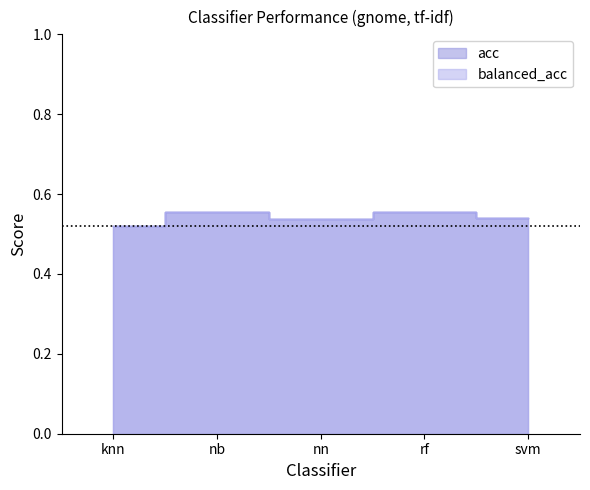

True or false: balanced_acc and acc intersect in this chart.

False